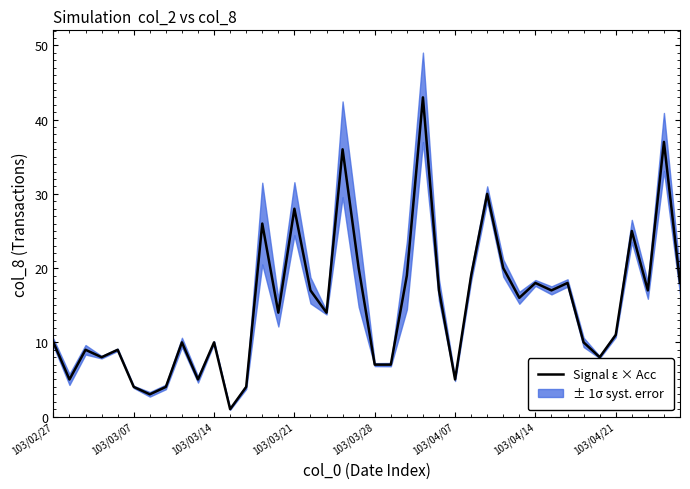

What is the greatest value displayed?

43